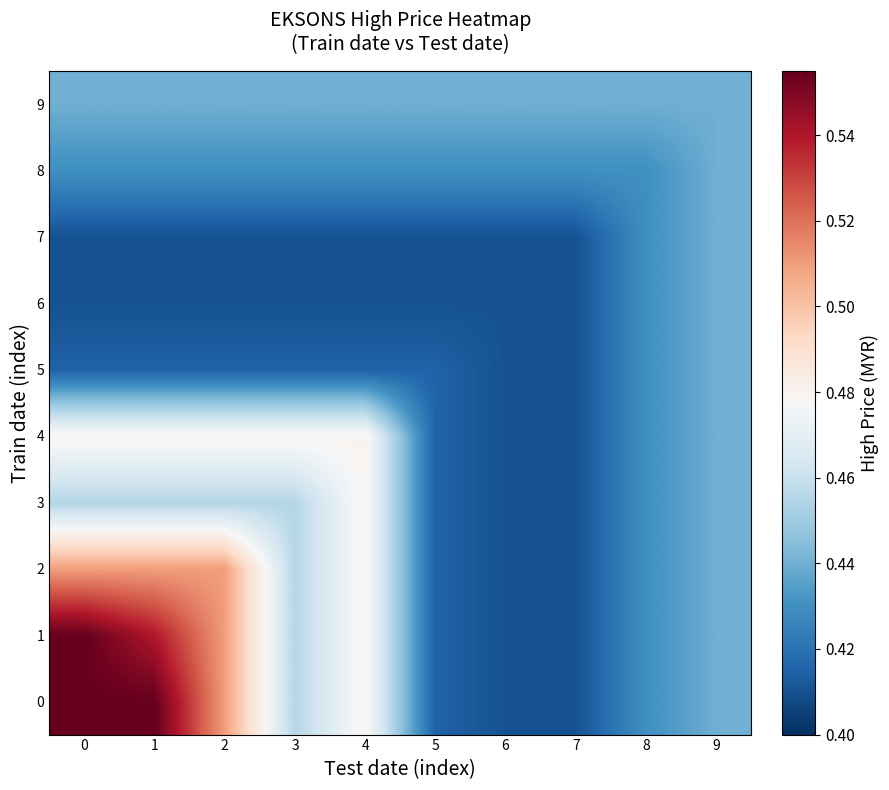

At how many categories does at least one series exceed 0?

10